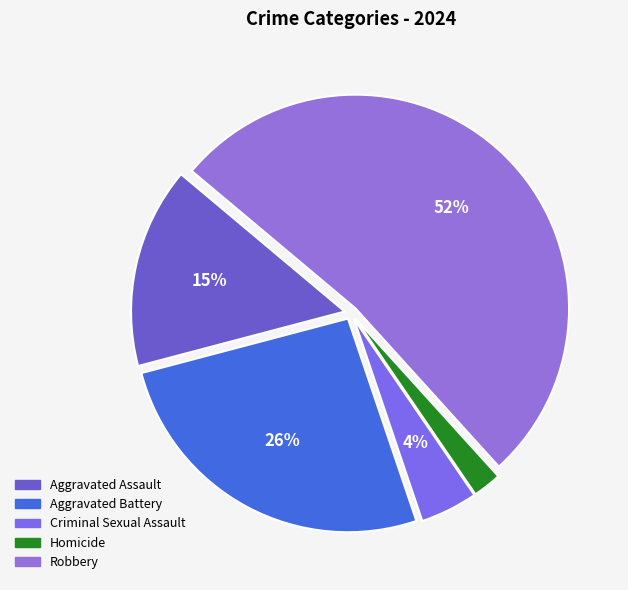

To the nearest percent, what portion does Robbery represent?

52%